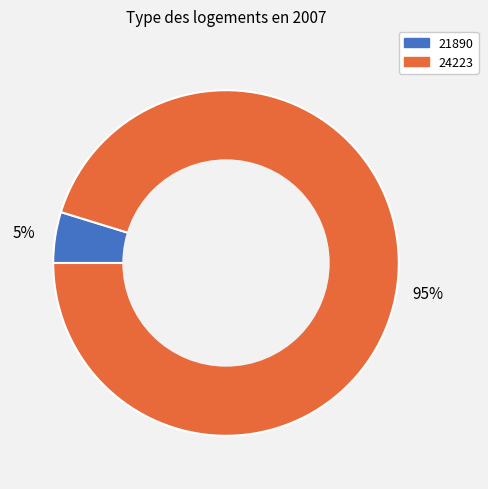

What percentage is the 21890 slice, to the nearest percent?

5%